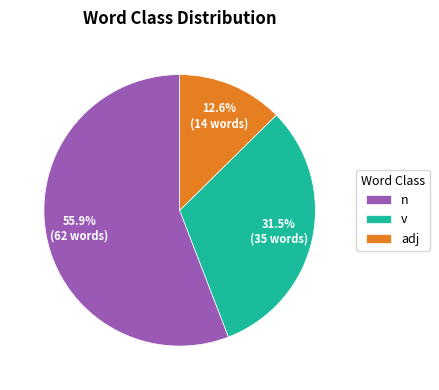

To the nearest percent, what is the average slice percentage?

33%